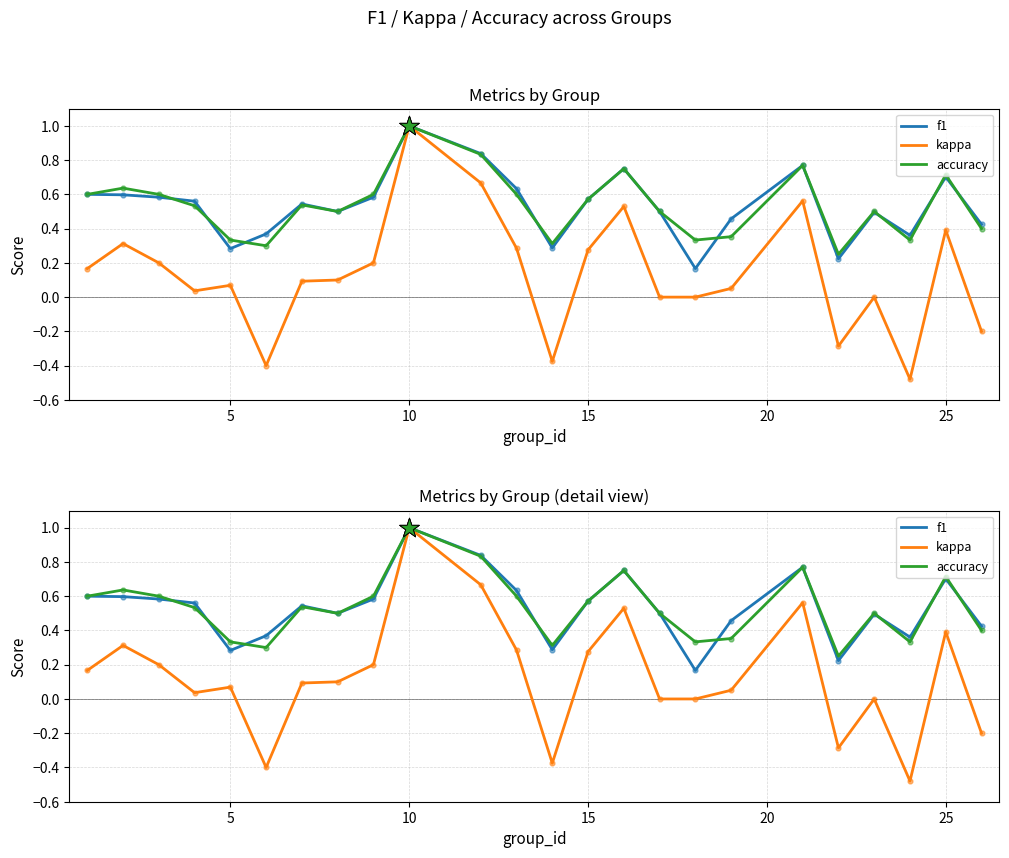

At how many categories does at least one series exceed 0?

24